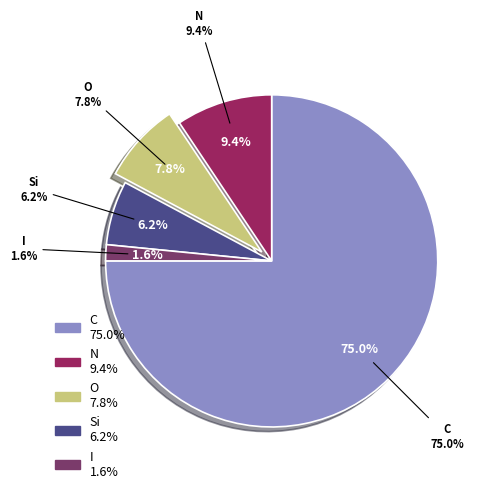

To the nearest percent, what portion does Si represent?

6%